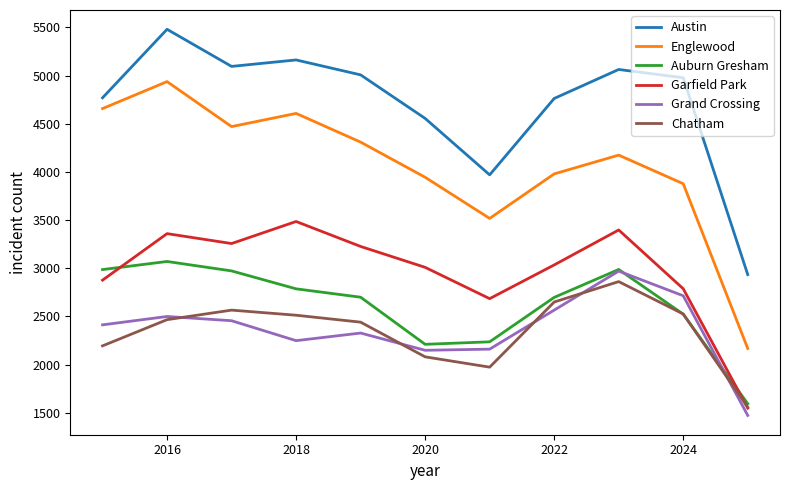

True or false: Englewood and Chatham intersect in this chart.

False